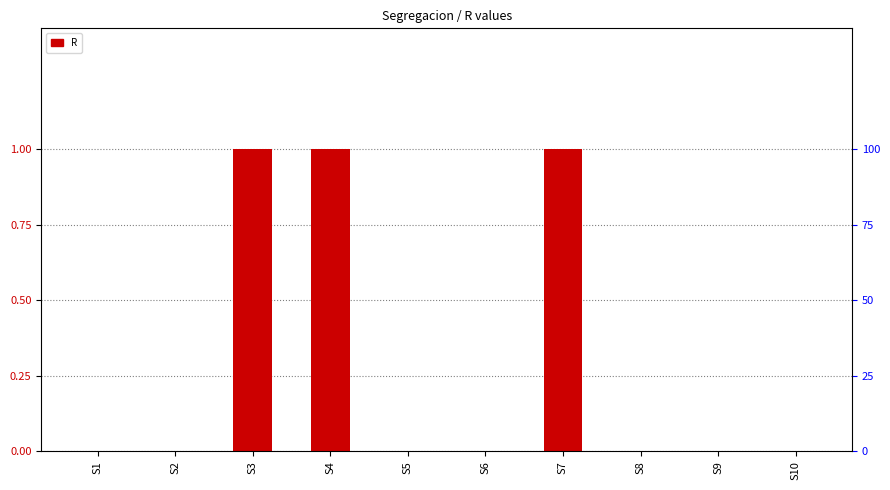

How many distinct data groups are displayed?

1